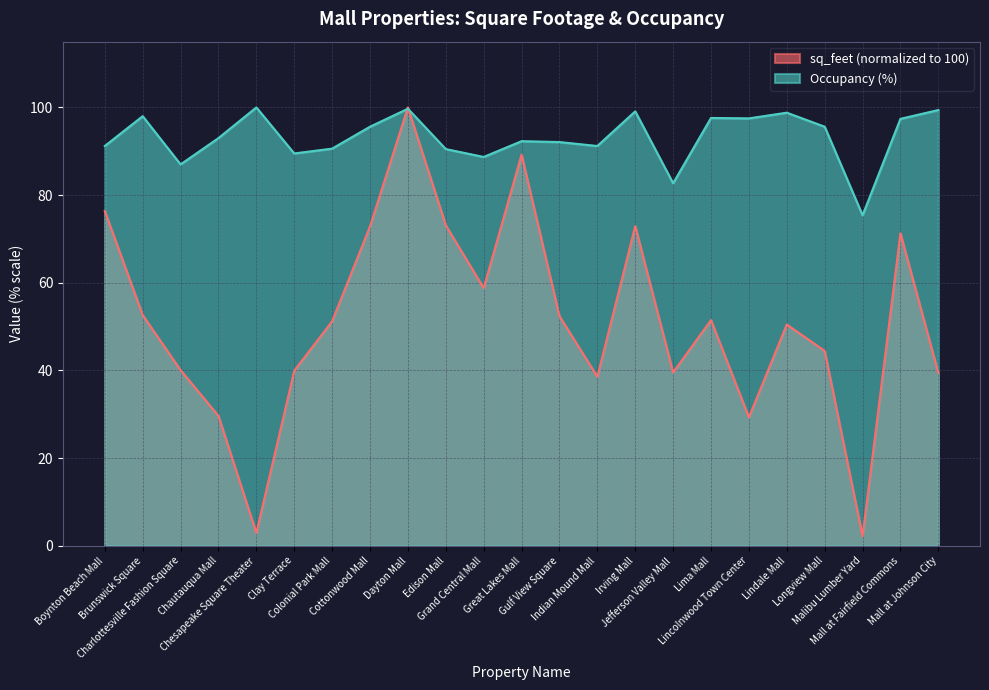

Reading left to right, transcribe all the data shown in this chart.

sq_feet: Boynton Beach Mall=76.4	Brunswick Square=52.6	Charlottesville Fashion Square=40.1	Chautauqua Mall=29.6	Chesapeake Square Theater=2.9	Clay Terrace=39.9	Colonial Park Mall=51.2	Cottonwood Mall=72.9	Dayton Mall=100.0	Edison Mall=73.1	Grand Central Mall=58.8	Great Lakes Mall=89.2	Gulf View Square=52.4	Indian Mound Mall=38.6	Irving Mall=72.9	Jefferson Valley Mall=39.6	Lima Mall=51.5	Lincolnwood Town Center=29.3	Lindale Mall=50.5	Longview Mall=44.5	Malibu Lumber Yard=2.2	Mall at Fairfield Commons=71.3	Mall at Johnson City=39.4
Occupancy: Boynton Beach Mall=91.2	Brunswick Square=98.0	Charlottesville Fashion Square=87.0	Chautauqua Mall=93.0	Chesapeake Square Theater=100.0	Clay Terrace=89.5	Colonial Park Mall=90.6	Cottonwood Mall=95.6	Dayton Mall=99.7	Edison Mall=90.5	Grand Central Mall=88.7	Great Lakes Mall=92.3	Gulf View Square=92.1	Indian Mound Mall=91.2	Irving Mall=99.1	Jefferson Valley Mall=82.7	Lima Mall=97.6	Lincolnwood Town Center=97.5	Lindale Mall=98.8	Longview Mall=95.6	Malibu Lumber Yard=75.4	Mall at Fairfield Commons=97.4	Mall at Johnson City=99.4